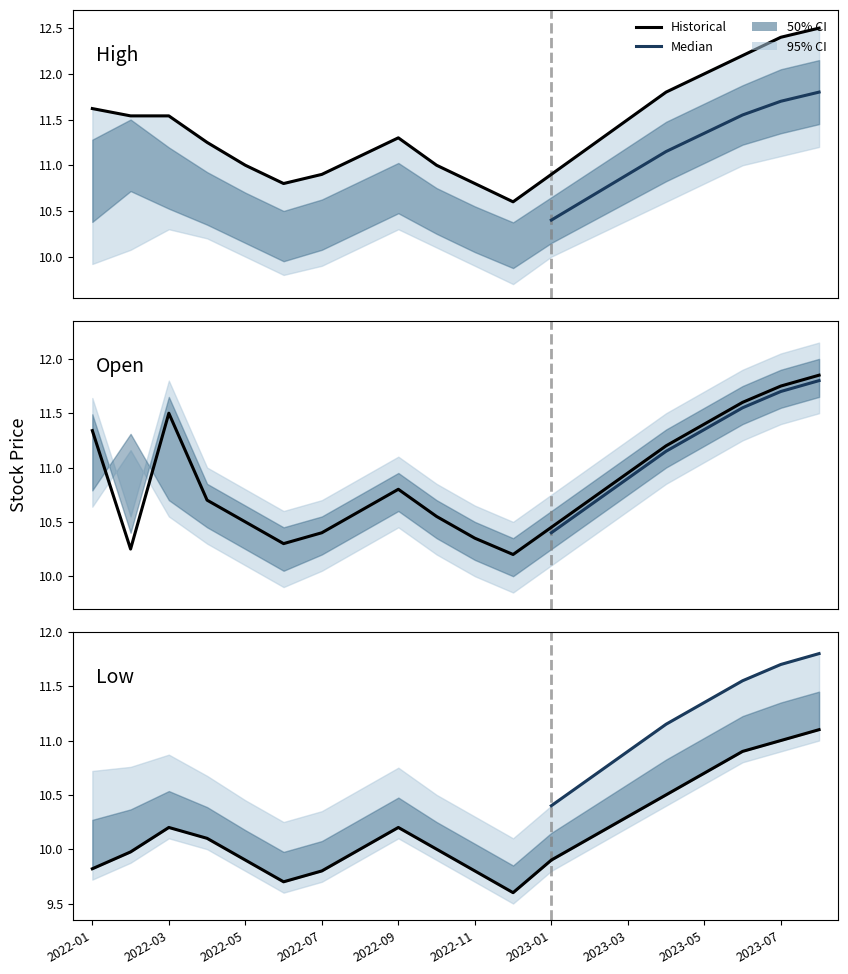

Does the chart have visible grid lines?

No